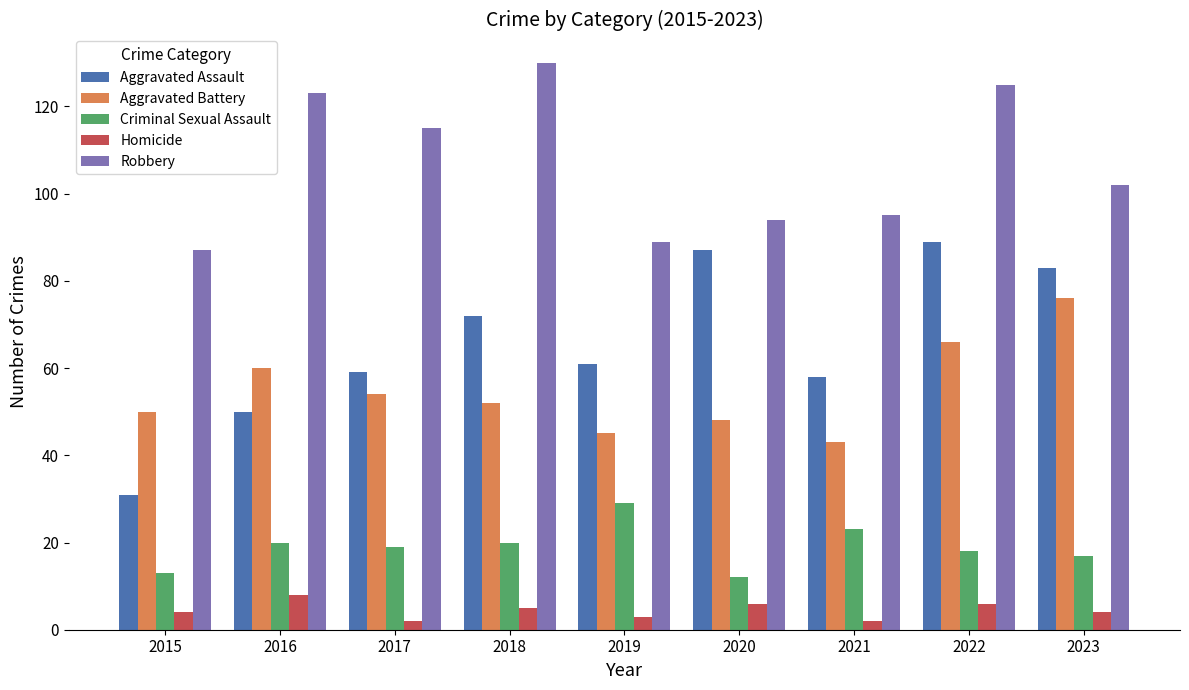

List the series in order of their peak value, highest first.

Robbery, Aggravated Assault, Aggravated Battery, Criminal Sexual Assault, Homicide